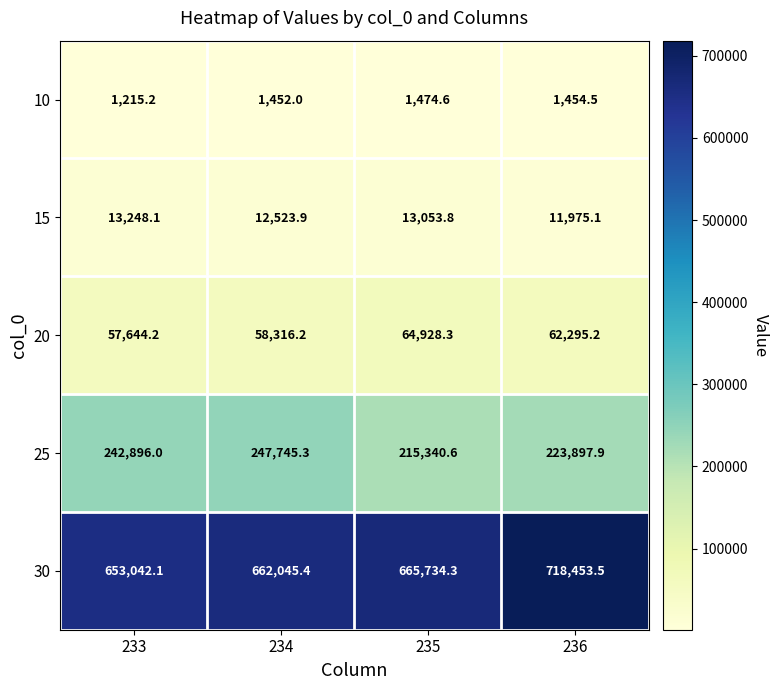

Reading right to left, extract all data points from this chart.

10: 1454.5	1474.6	1452.0	1215.2
15: 11975.1	13053.8	12523.9	13248.1
20: 62295.2	64928.3	58316.2	57644.2
25: 223897.9	215340.6	247745.3	242896.0
30: 718453.5	665734.3	662045.4	653042.1